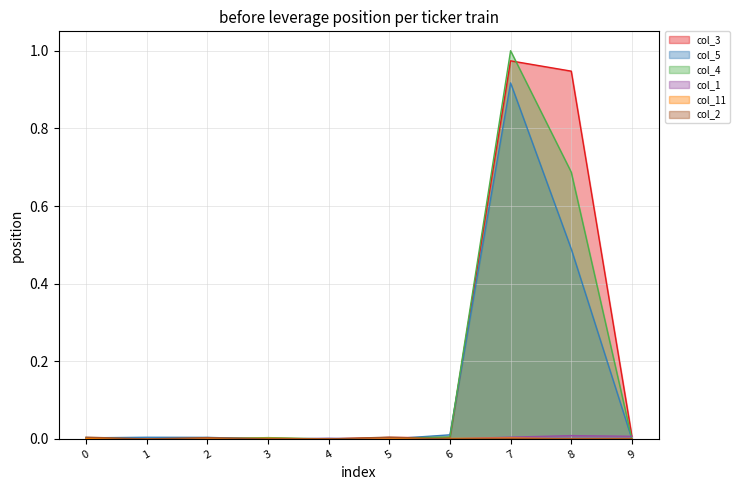

How many times do col_11 and col_1 cross each other?

3